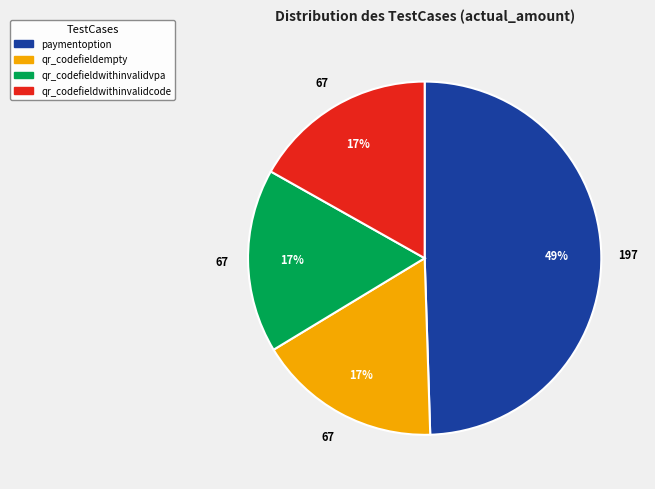

How many segments does this pie chart have?

4